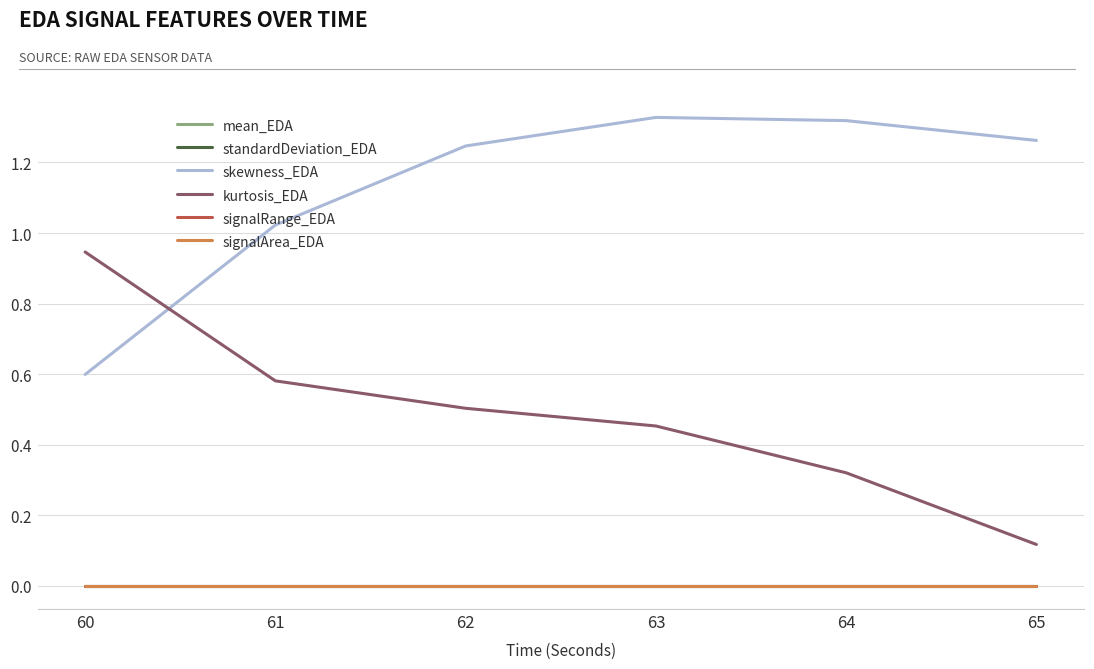

Which label corresponds to the largest value in the chart?

63